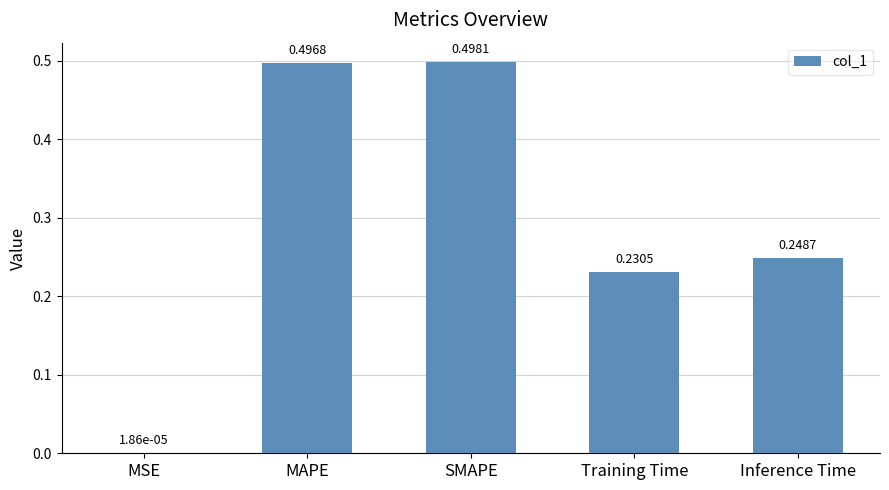

What is the sum of the values at Training Time and MAPE?

0.7